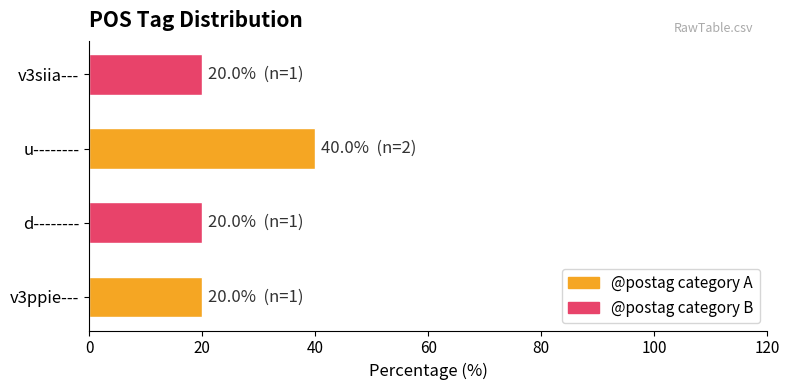

What is the difference between the values at u-------- and v3siia---?

20